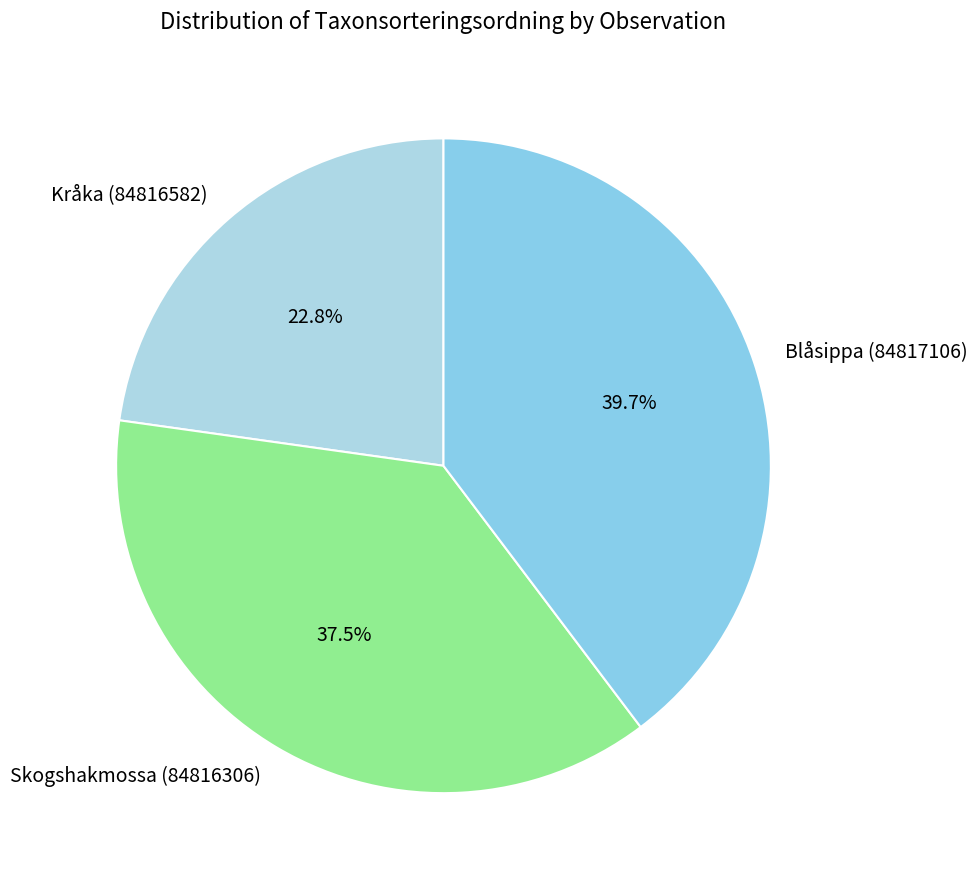

Rank the categories by value from lowest to highest.

Kråka (84816582), Skogshakmossa (84816306), Blåsippa (84817106)